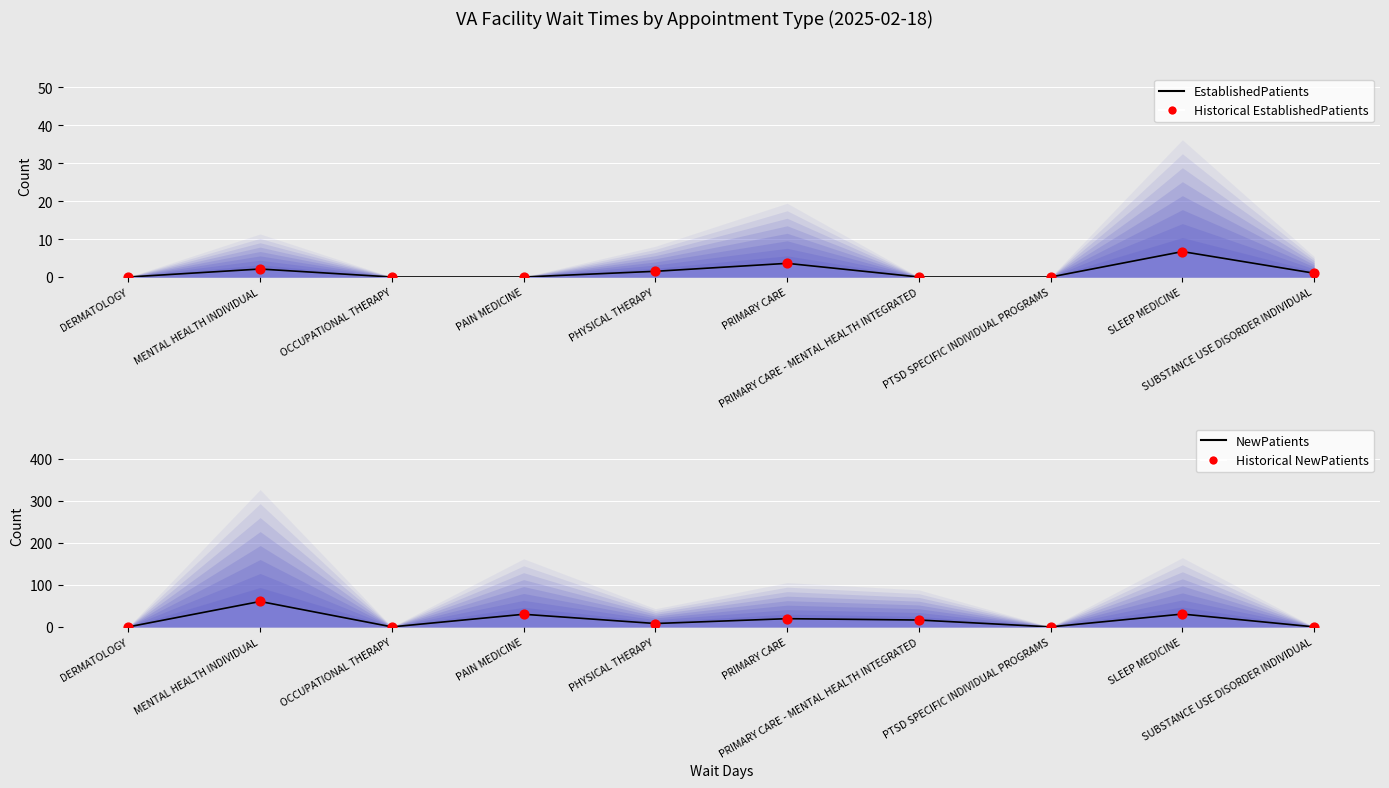

What is the total value across all series at SLEEP MEDICINE?

74.4